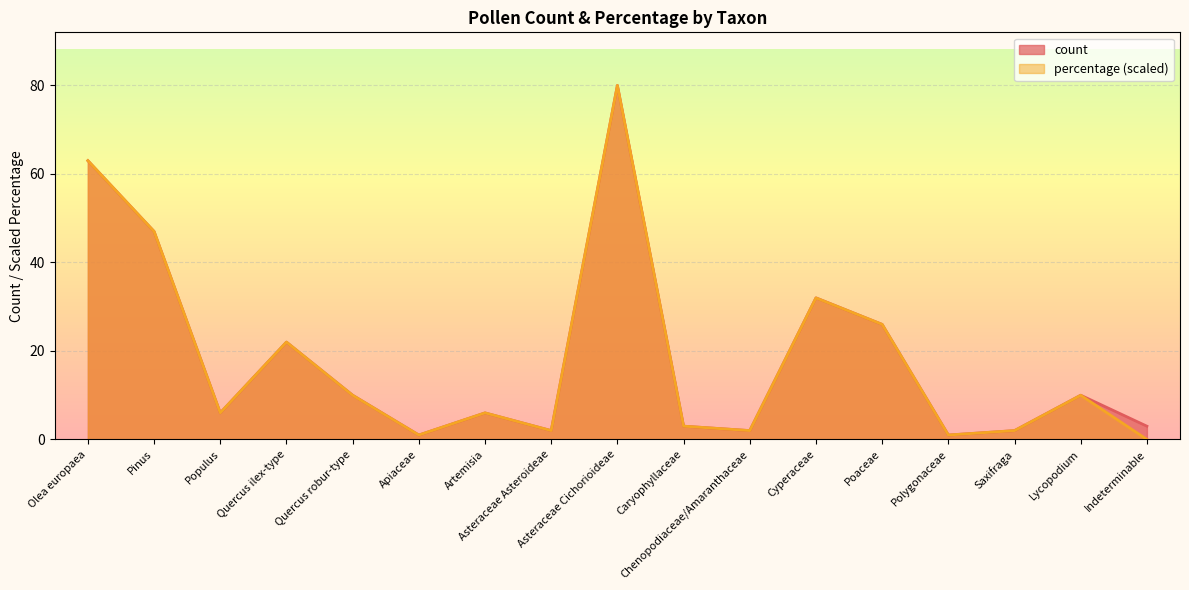

What is the difference between the maximum and minimum values in the percentage series?

80.0